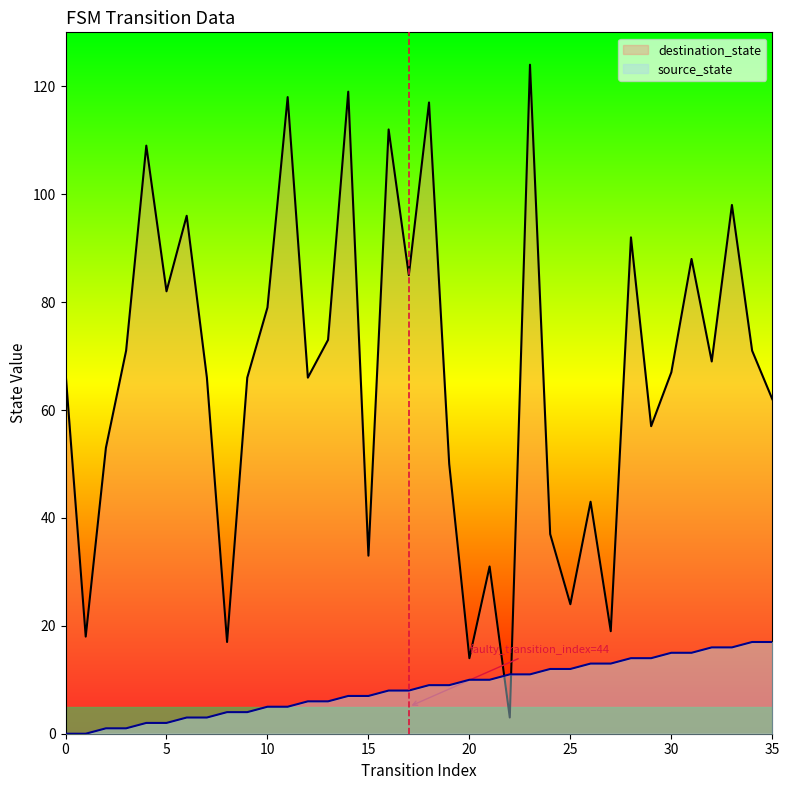

What is the difference between the source_state values at 27 and 22?

2